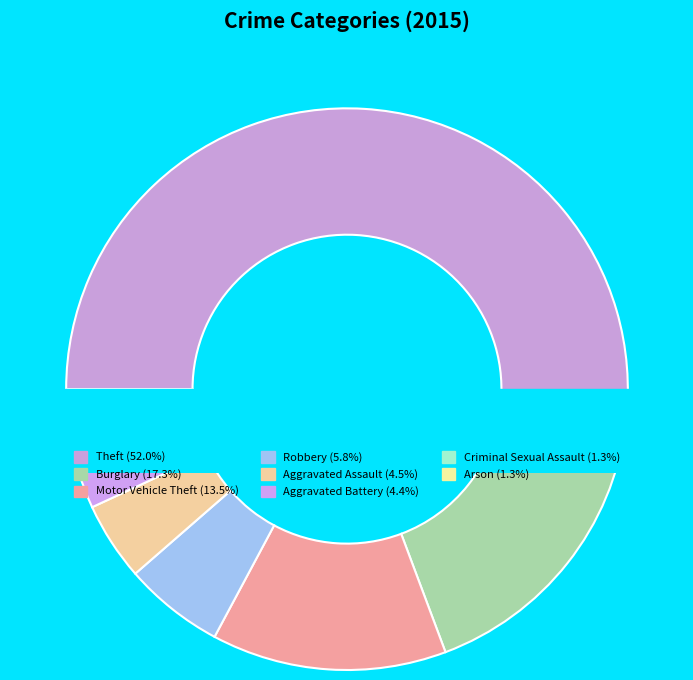

What percentage is the Theft slice, to the nearest percent?

52%